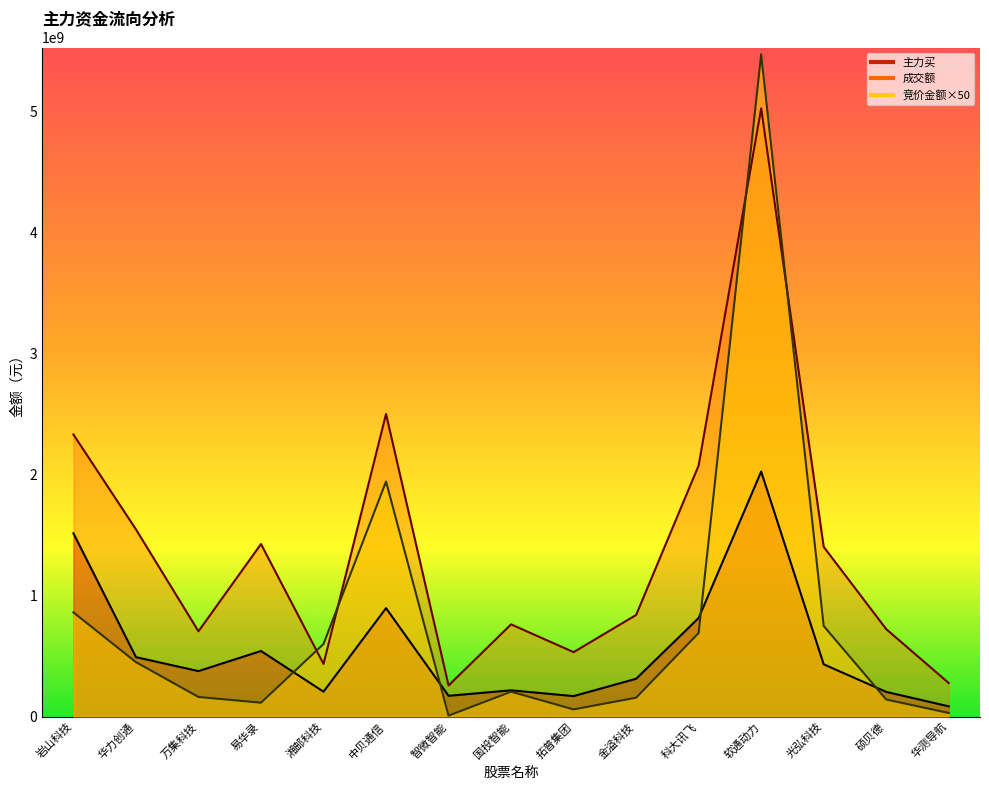

List the series in order of their peak value, highest first.

竞价金额, 成交额, 主力买